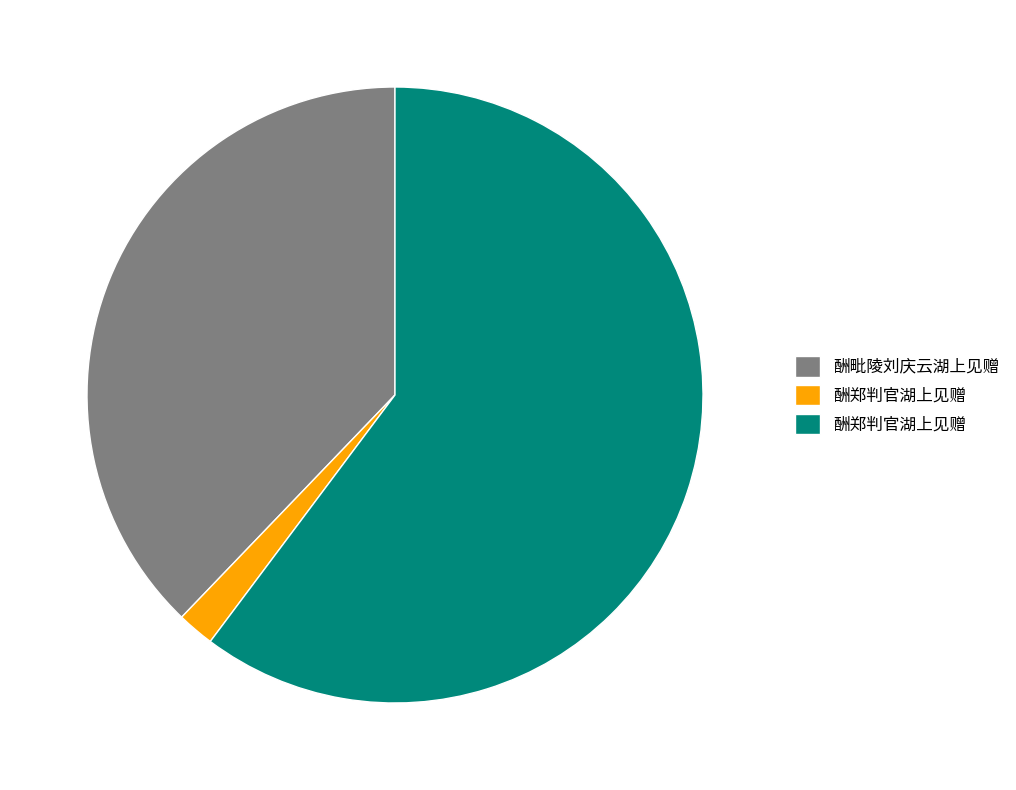

Does any single category account for the majority?

Yes